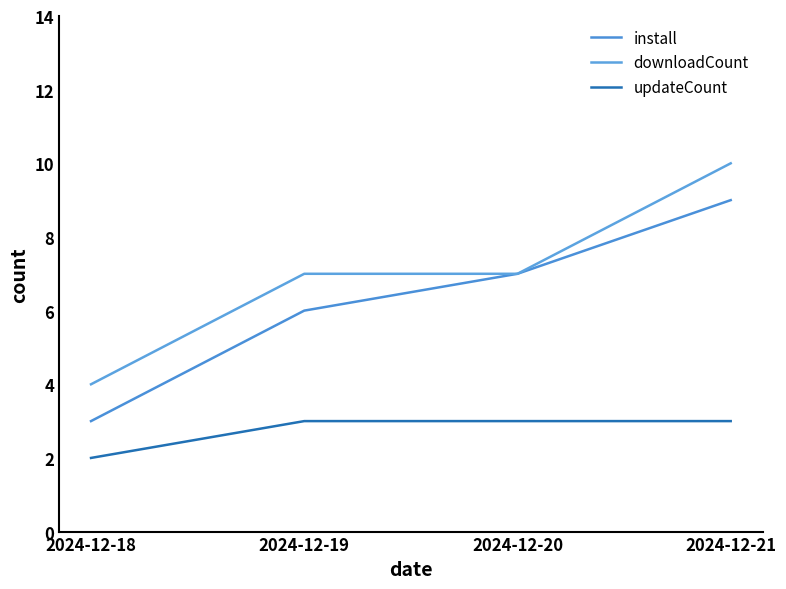

What are all the series names shown in the legend?

install, downloadCount, updateCount